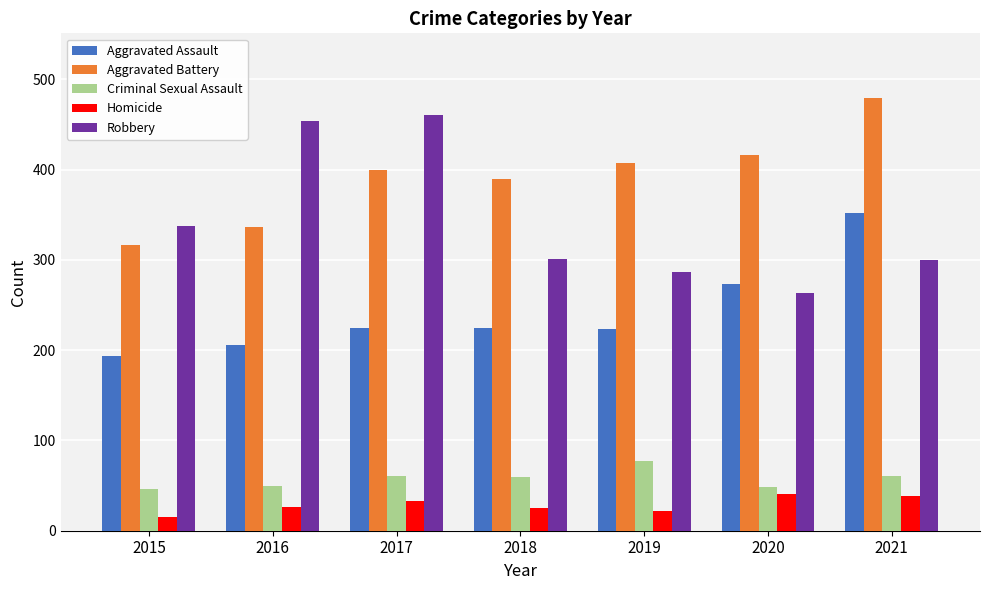

What is the sum of all Aggravated Assault values?

1697